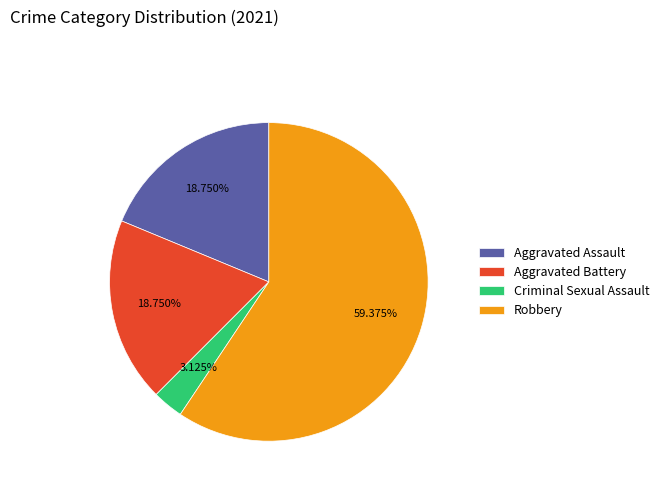

How many segments does this pie chart have?

4